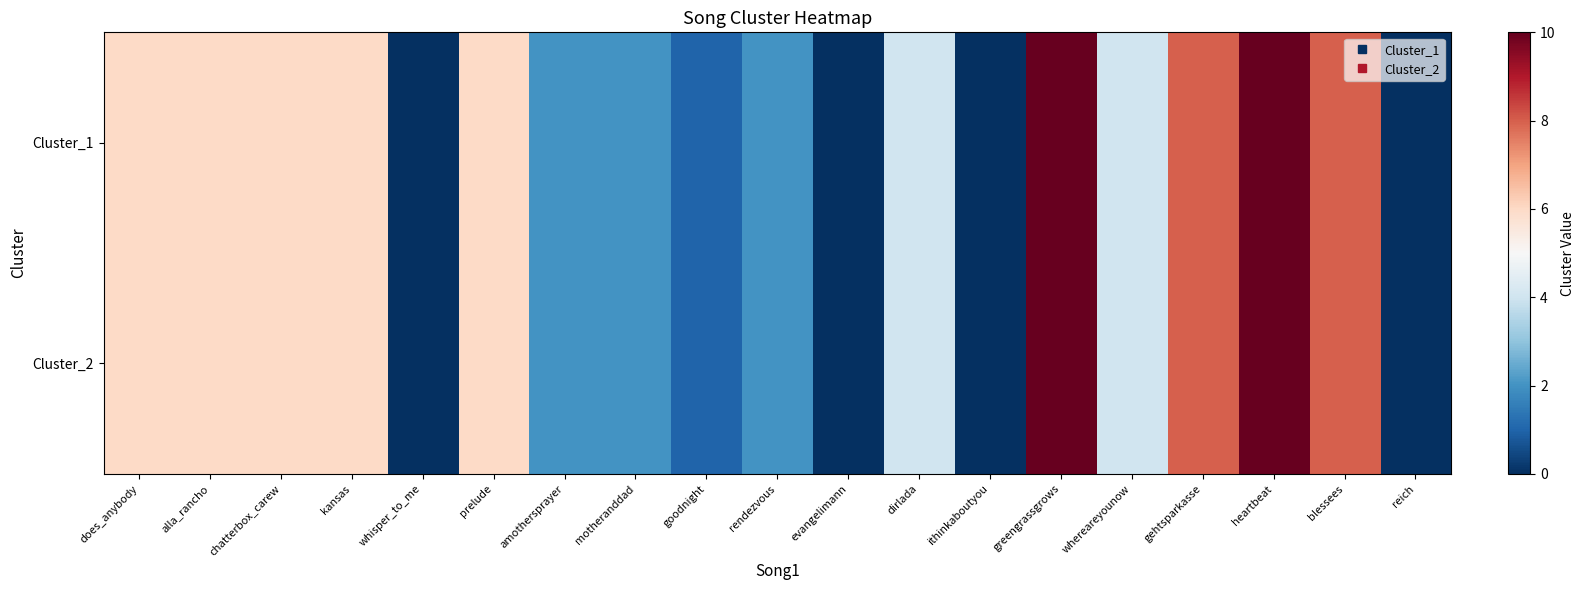

Reading right to left, transcribe all the data shown in this chart.

Cluster_1: reich=0	blessees=8	heartbeat=10	gehtsparkasse=8	whereareyounow=4	greengrassgrows=10	ithinkaboutyou=0	dirlada=4	evangelimann=0	rendezvous=2	goodnight=1	motheranddad=2	amothersprayer=2	prelude=6	whisper_to_me=0	kansas=6	chatterbox_carew=6	alla_rancho=6	does_anybody=6
Cluster_2: reich=0	blessees=8	heartbeat=10	gehtsparkasse=8	whereareyounow=4	greengrassgrows=10	ithinkaboutyou=0	dirlada=4	evangelimann=0	rendezvous=2	goodnight=1	motheranddad=2	amothersprayer=2	prelude=6	whisper_to_me=0	kansas=6	chatterbox_carew=6	alla_rancho=6	does_anybody=6